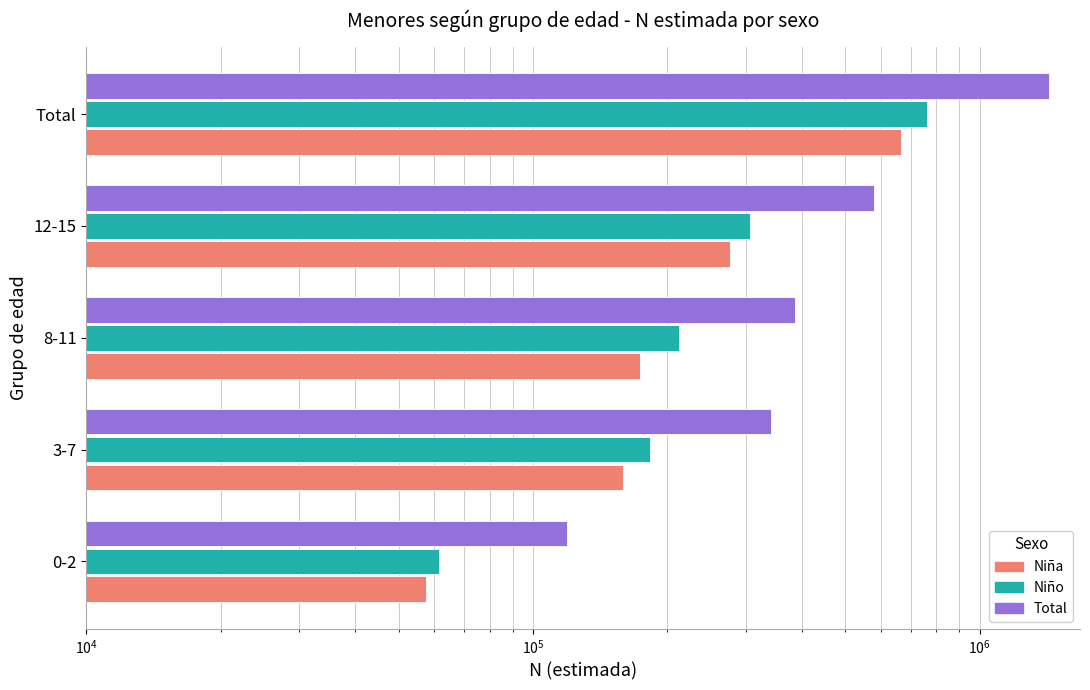

Between Total and 0-2, which is larger?

Total